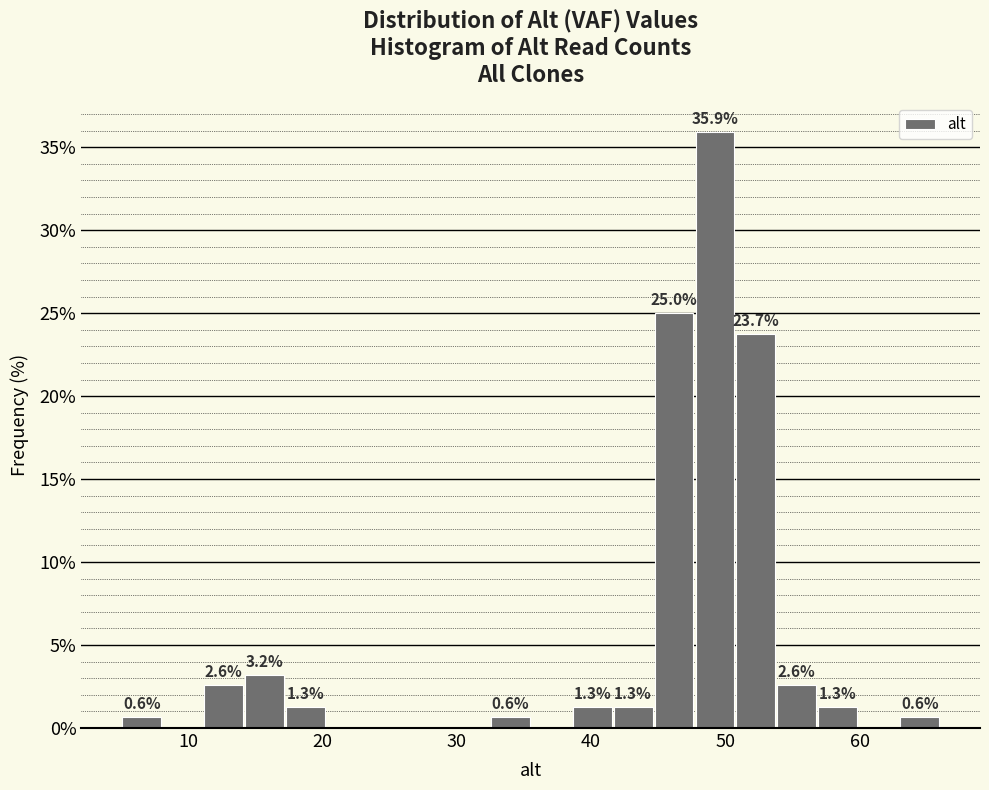

Read against the x-axis, roughly where is the centre of the tallest bar?

49